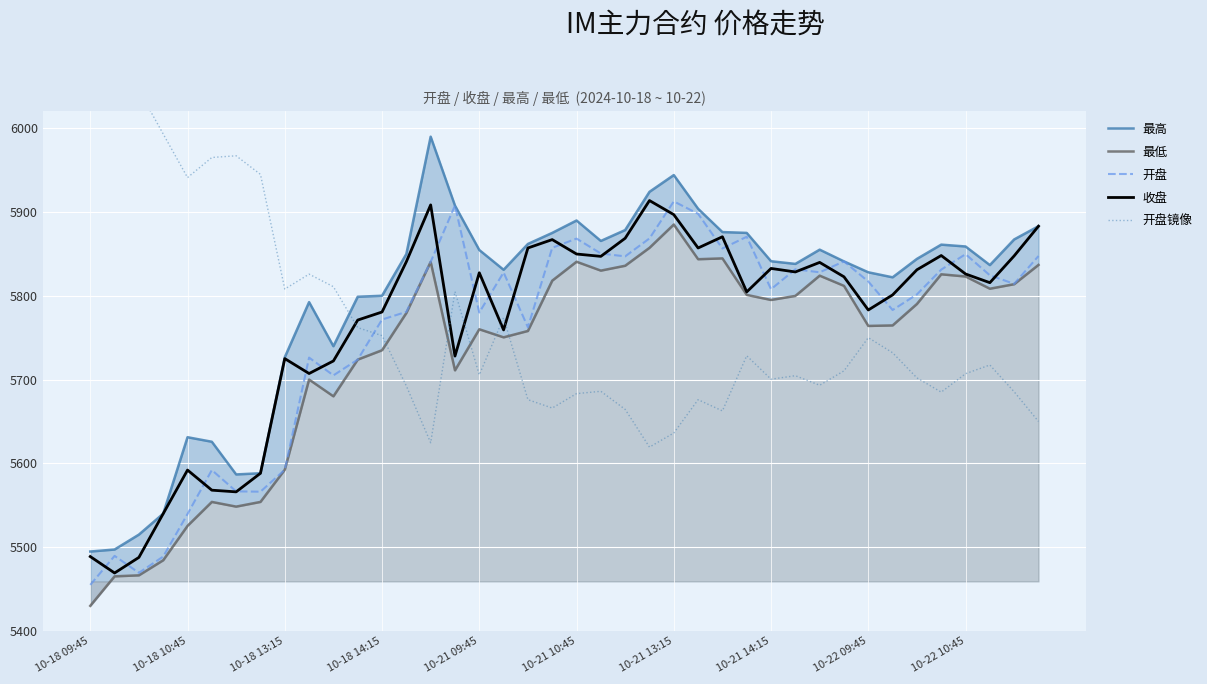

What is the maximum value for 开盘?

5912.6